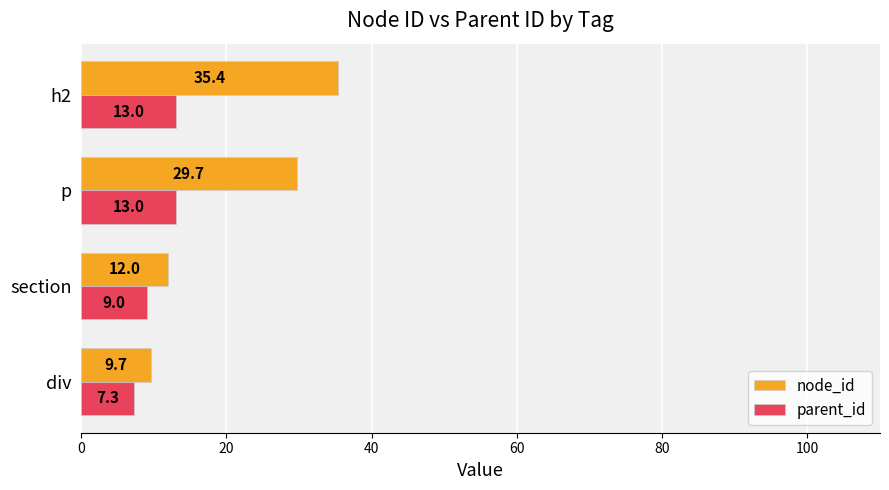

What is the minimum value for node_id?

9.7